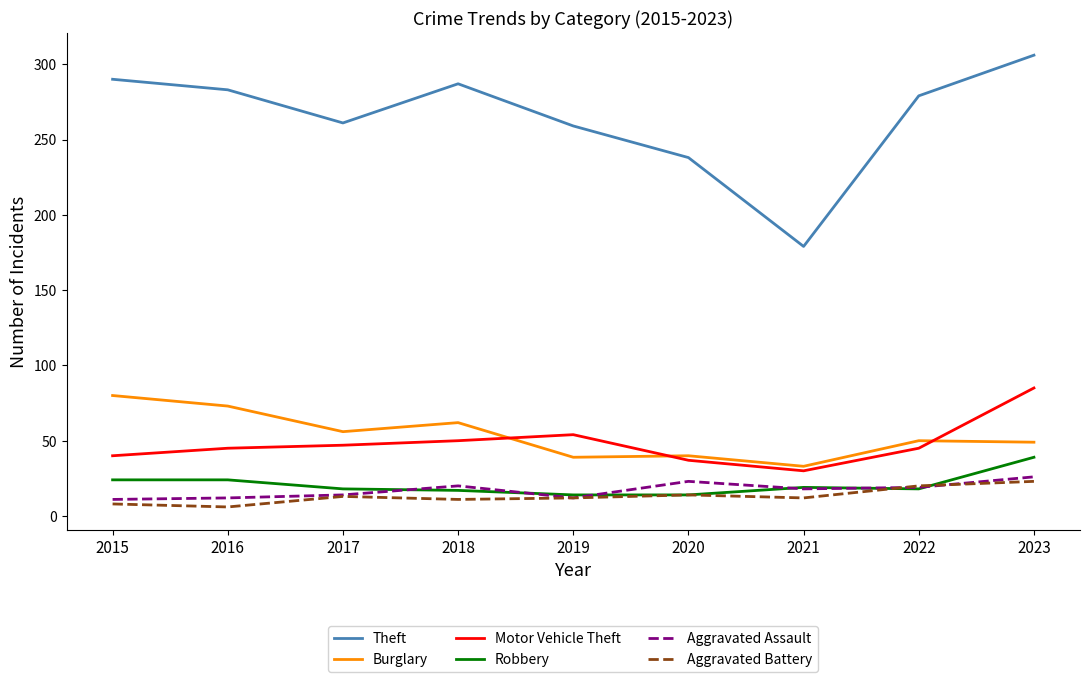

What is the average value of the Theft series?

265